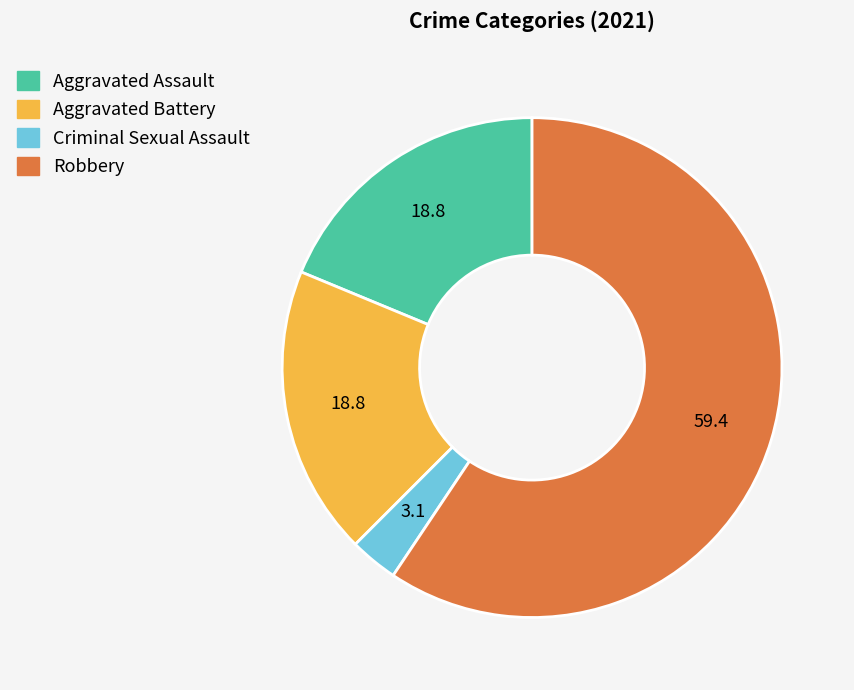

Which slice is the smallest?

Criminal Sexual Assault